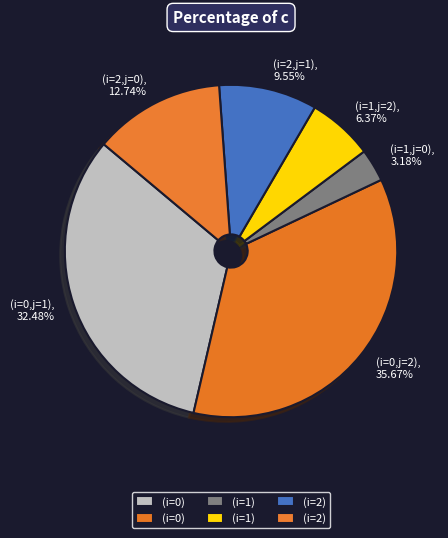

To the nearest percent, what portion does (i=0,j=2) represent?

36%